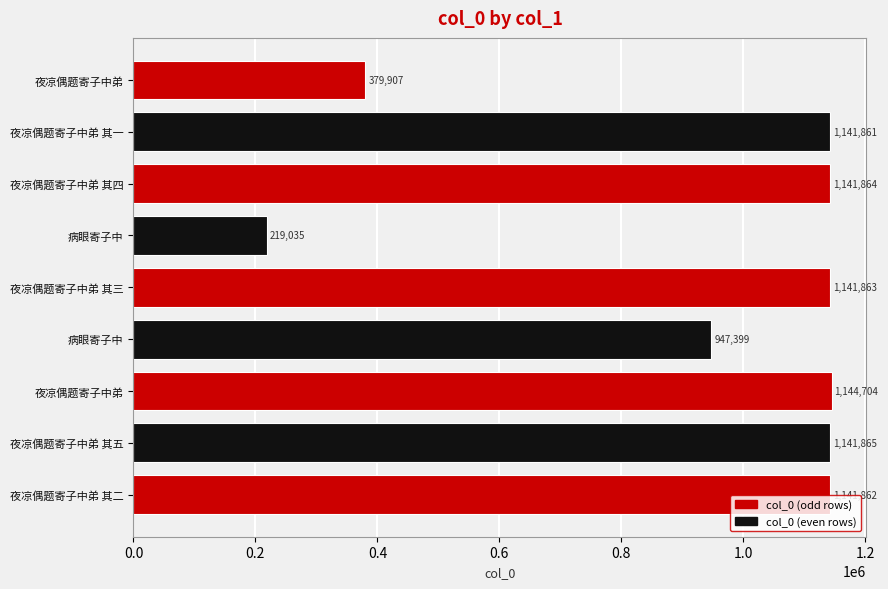

How many bars are there in total?

9